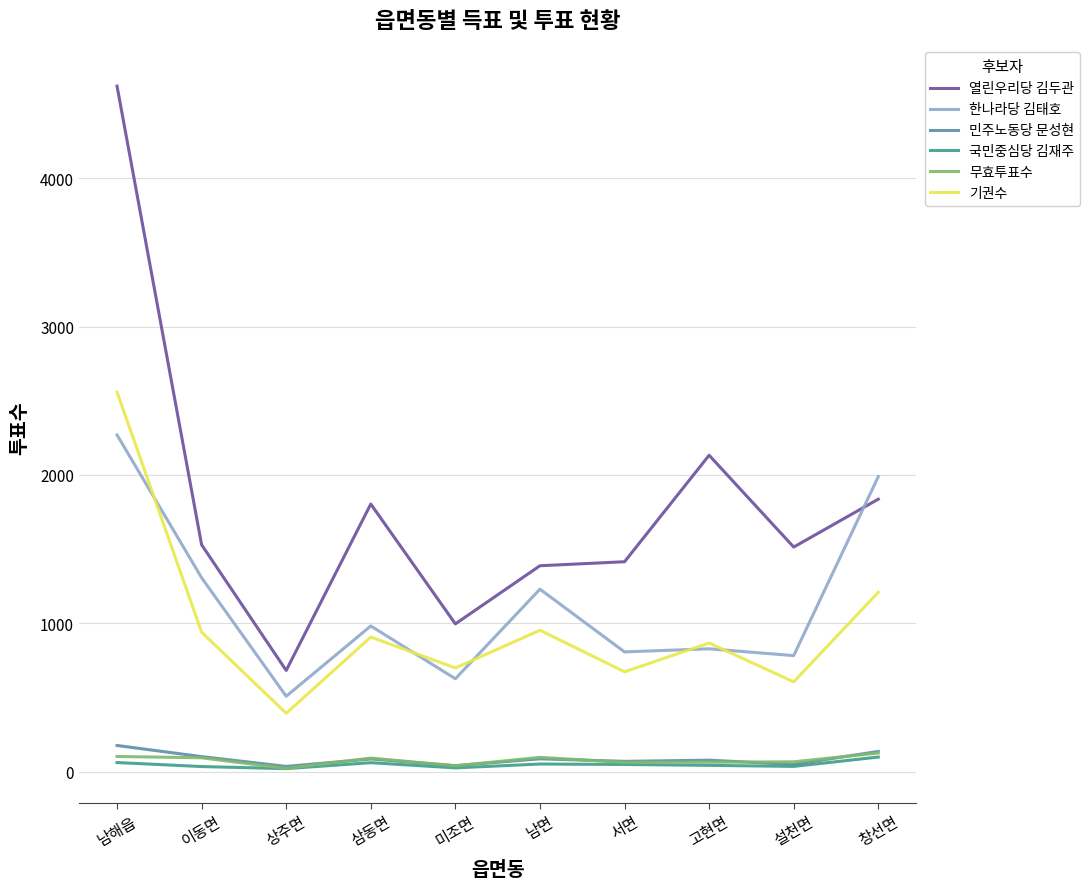

The 한나라당 김태호 series shows 807 at 서면. True or false?

True